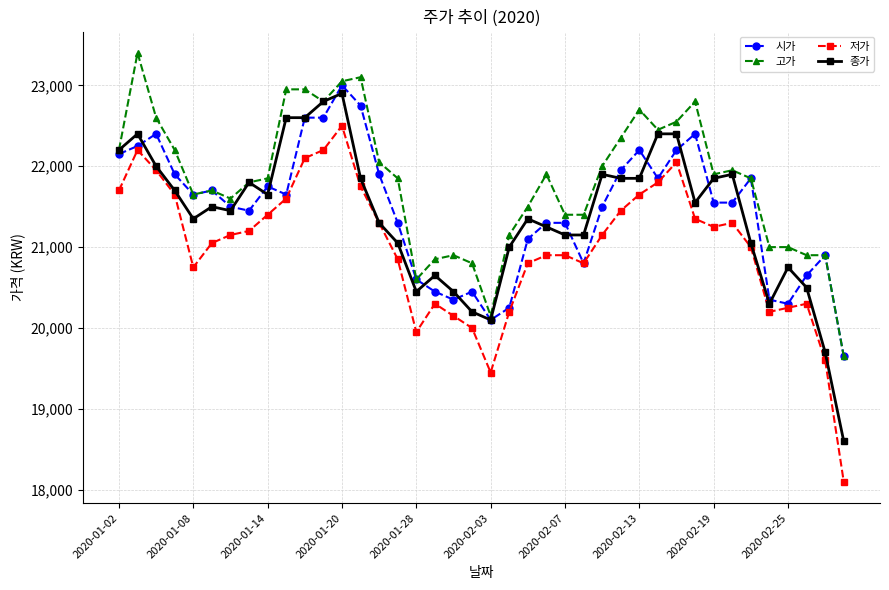

What is the value of the 고가 point at the 2nd from the left?

23400